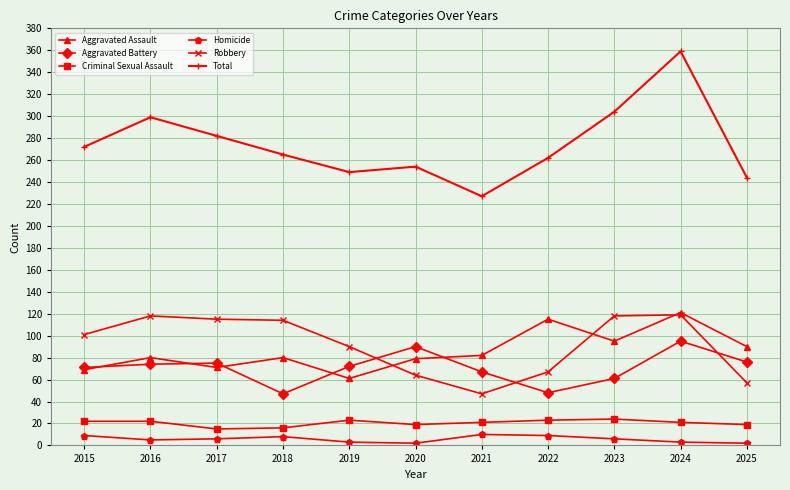

Which series has the widest spread of values?

Total